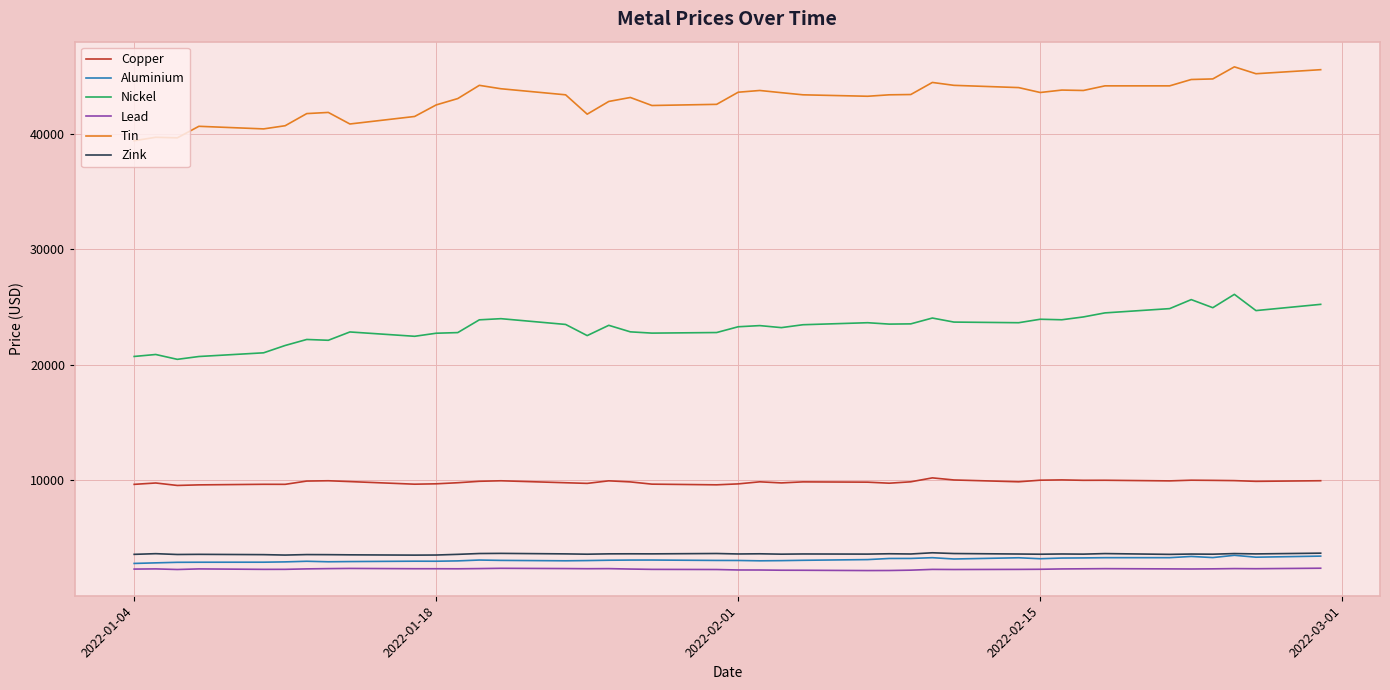

True or false: Aluminium and Nickel intersect in this chart.

False